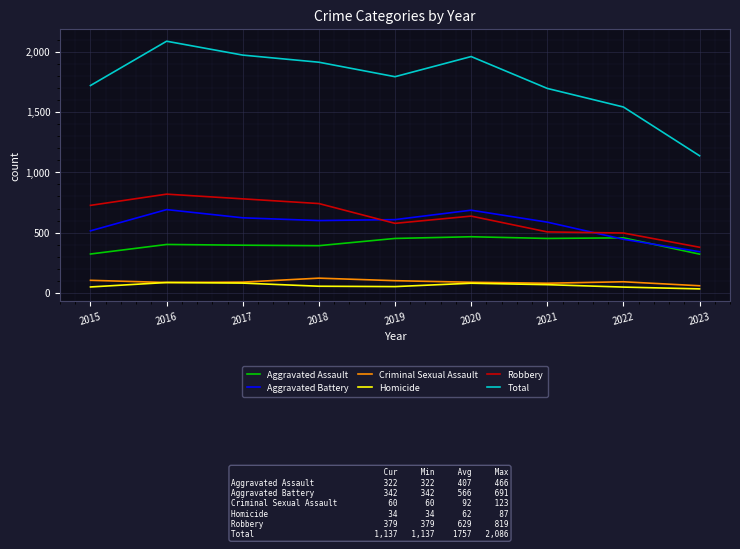

What are all the series names shown in the legend?

Aggravated Assault, Aggravated Battery, Criminal Sexual Assault, Homicide, Robbery, Total